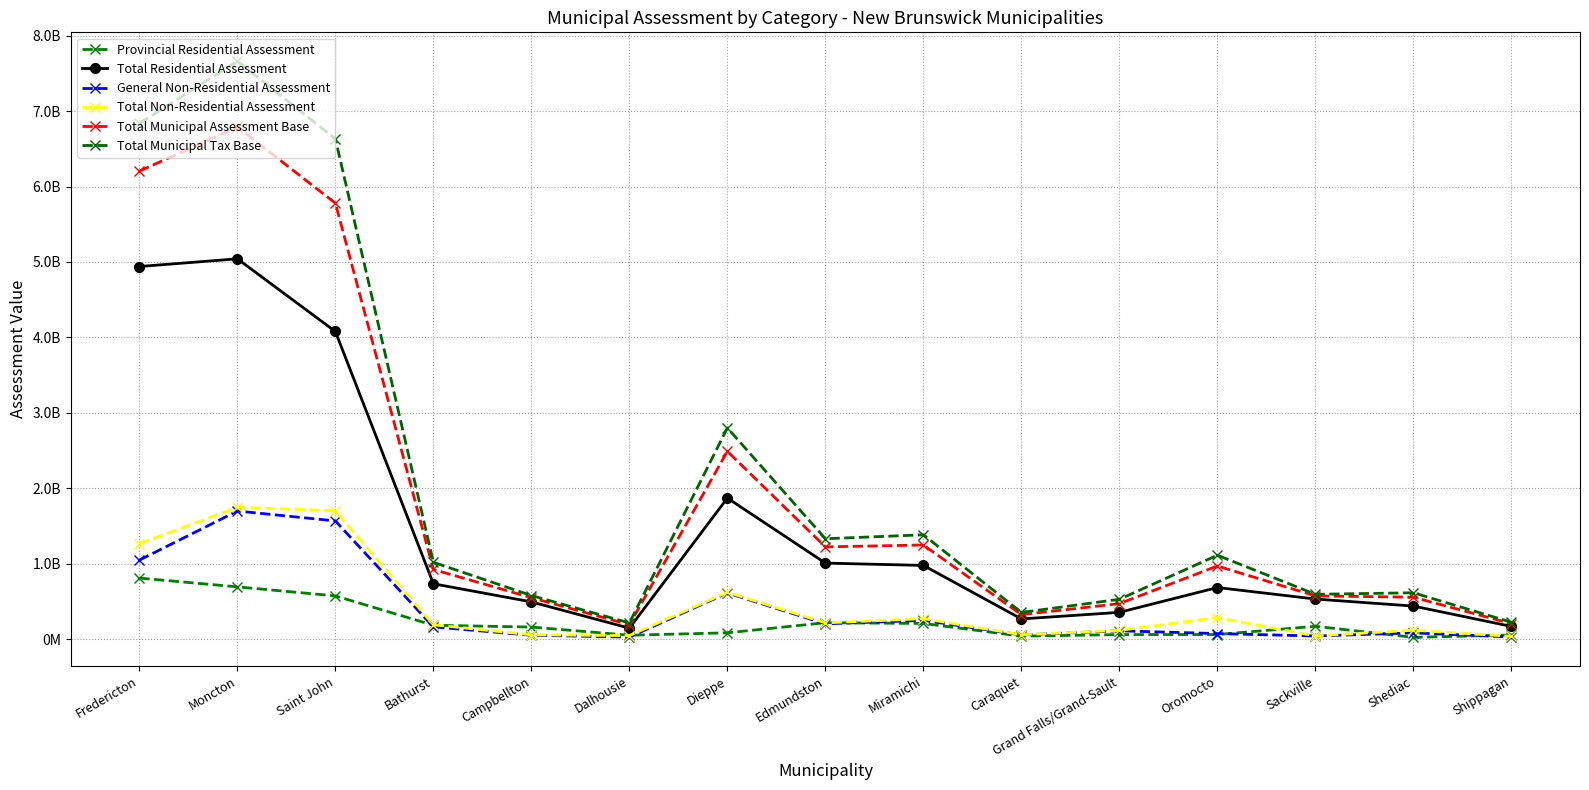

Which series has the widest spread of values?

Total Municipal Tax Base